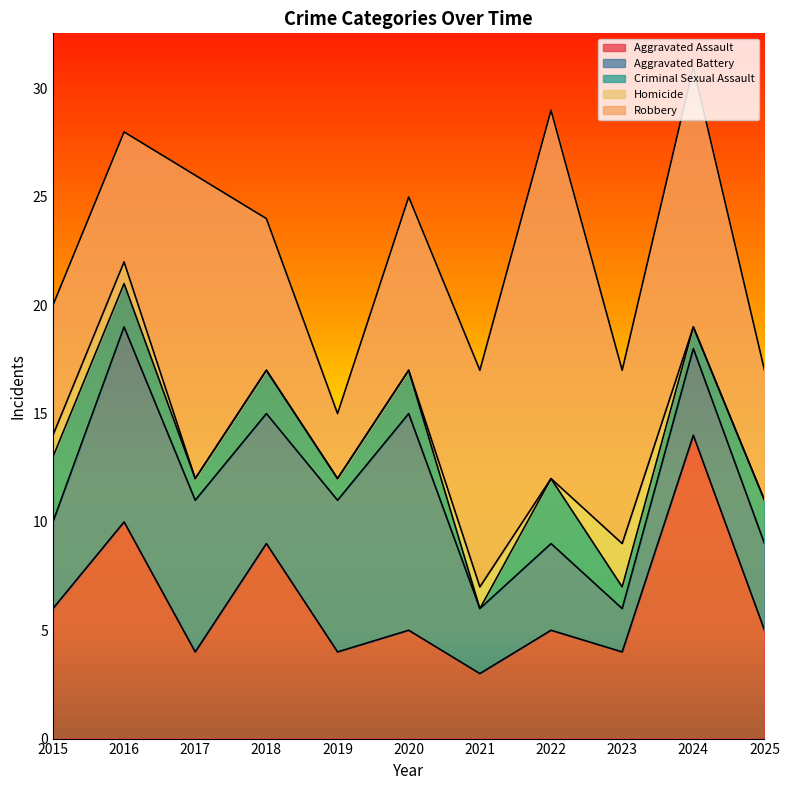

What is the difference between the maximum and minimum values in the Homicide series?

2